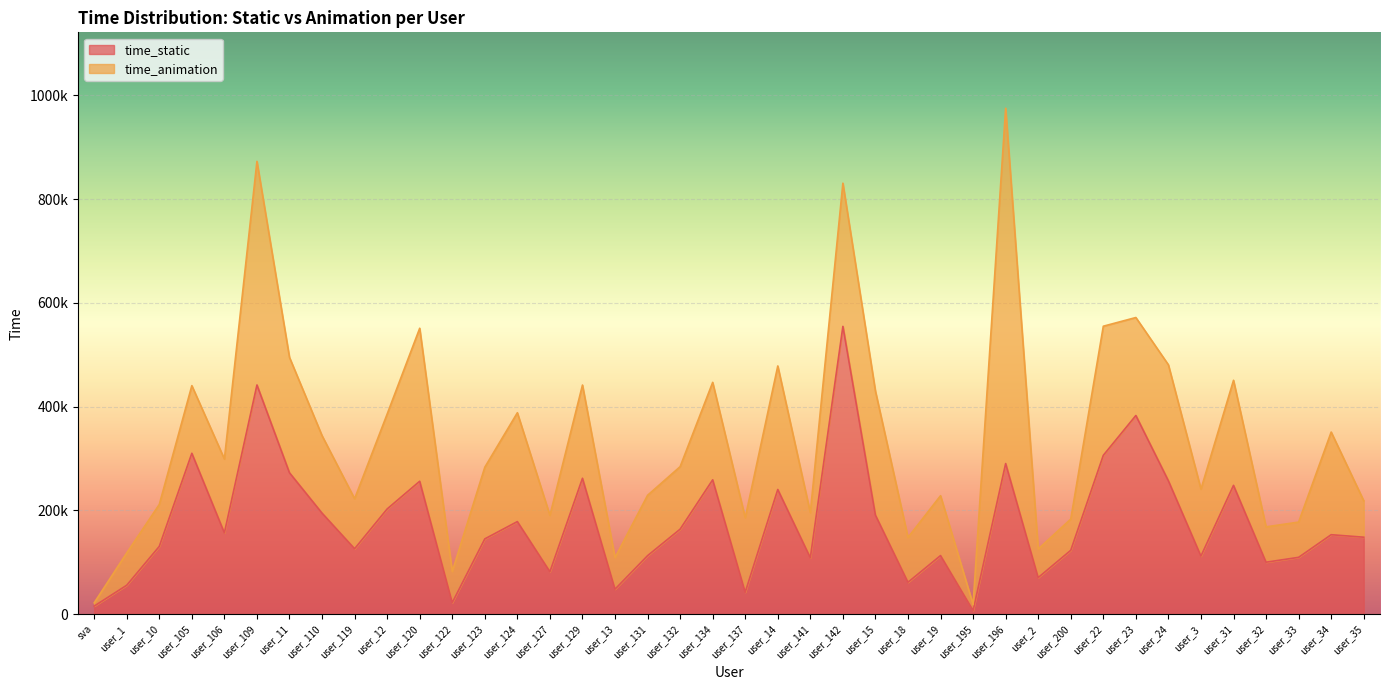

List the labels in order of value, smallest first.

user_195, sva, user_122, user_137, user_13, user_1, user_18, user_2, user_127, user_32, user_141, user_33, user_3, user_131, user_19, user_200, user_119, user_10, user_123, user_35, user_34, user_106, user_132, user_124, user_15, user_110, user_12, user_14, user_31, user_120, user_24, user_134, user_129, user_11, user_196, user_22, user_105, user_23, user_109, user_142